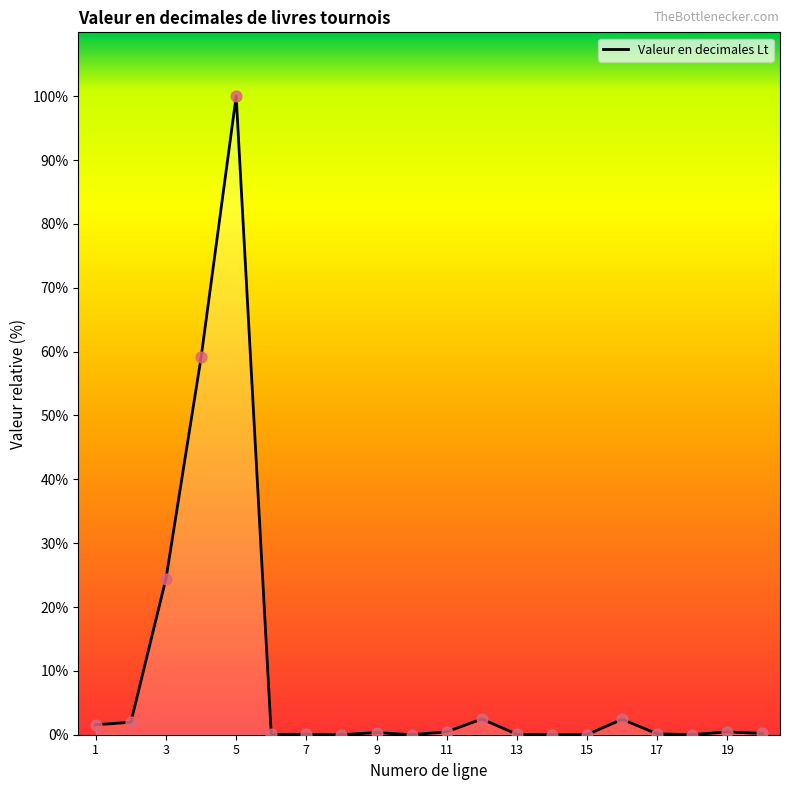

What is the difference between the maximum and minimum values?

100.0